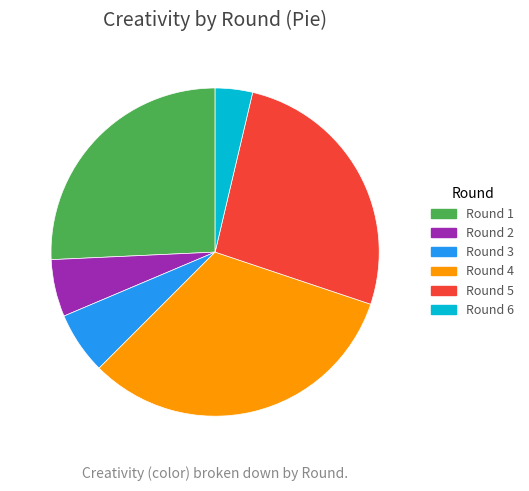

True or false: Round 3 accounts for 6% of the total.

True